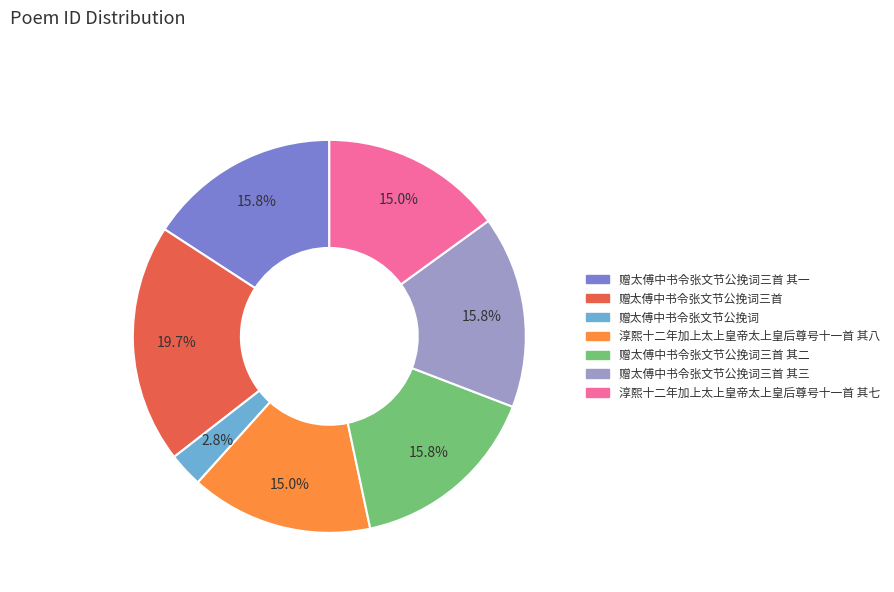

Combined, what portion of the pie is 淳熙十二年加上太上皇帝太上皇后尊号十一首 其七 and 淳熙十二年加上太上皇帝太上皇后尊号十一首 其八?

30.0%